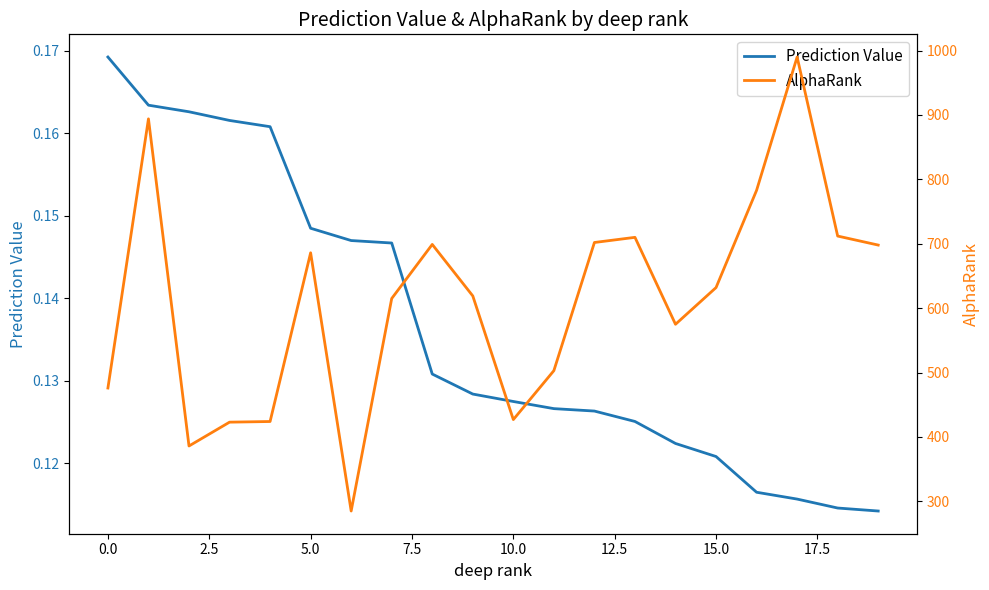

Does the chart display data point markers on the line(s)?

No